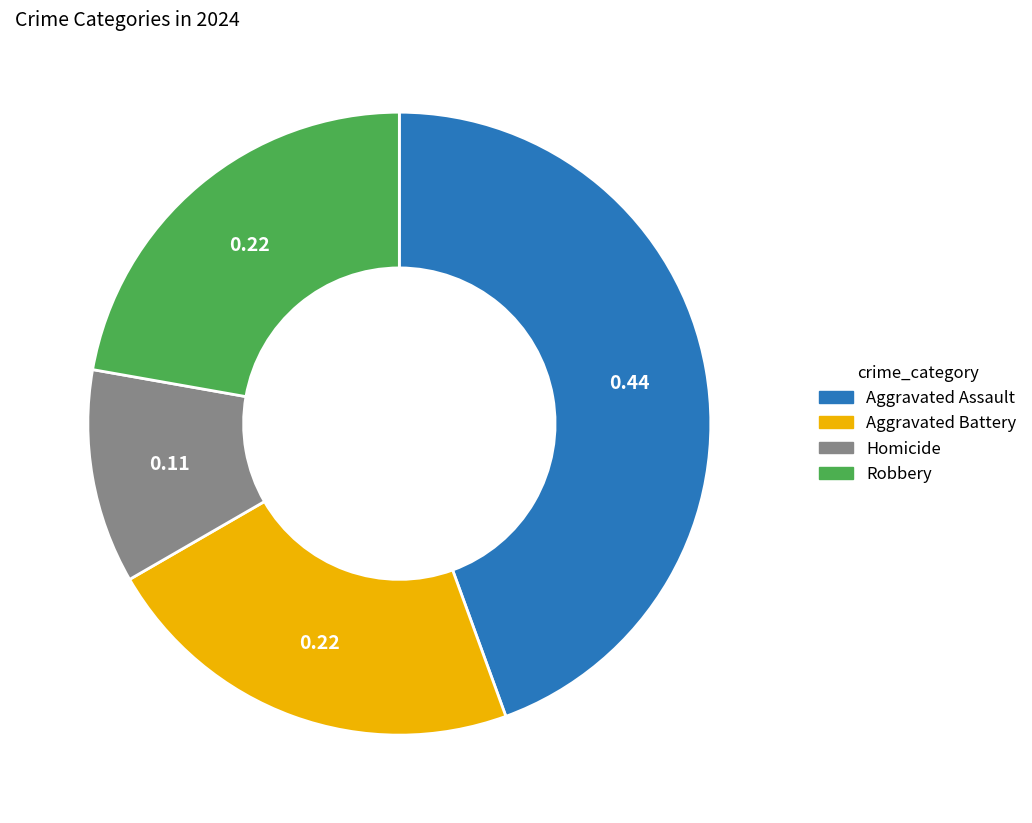

Combined, do Robbery and Homicide account for over 50%?

No